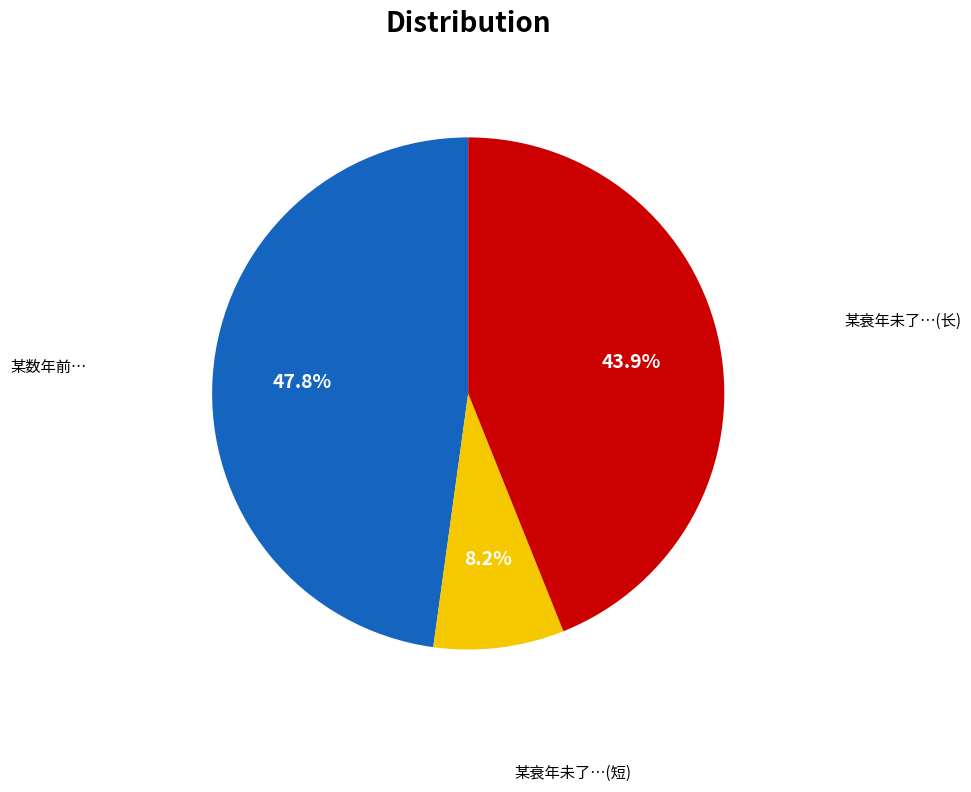

Is there any slice that represents more than half of the pie?

No